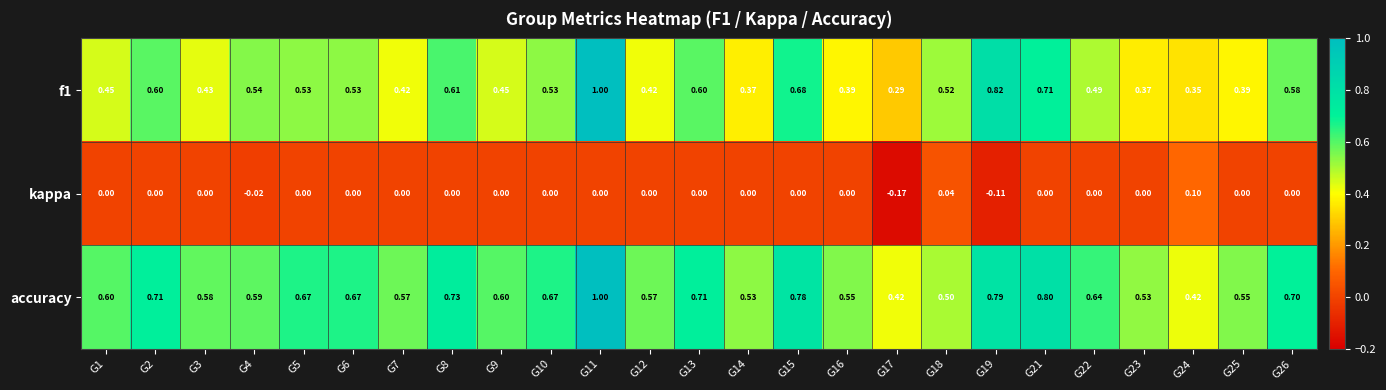

Count the number of categories in the chart.

25